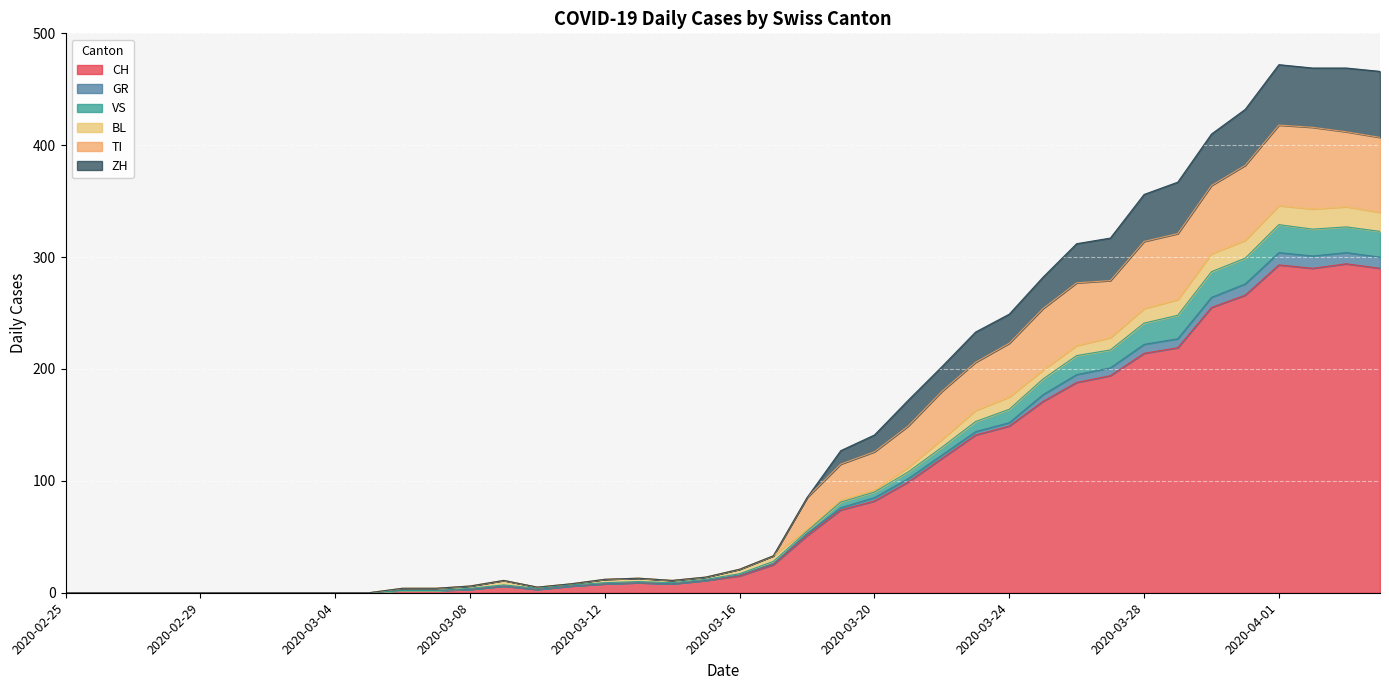

At how many categories does at least one series exceed 298?

10